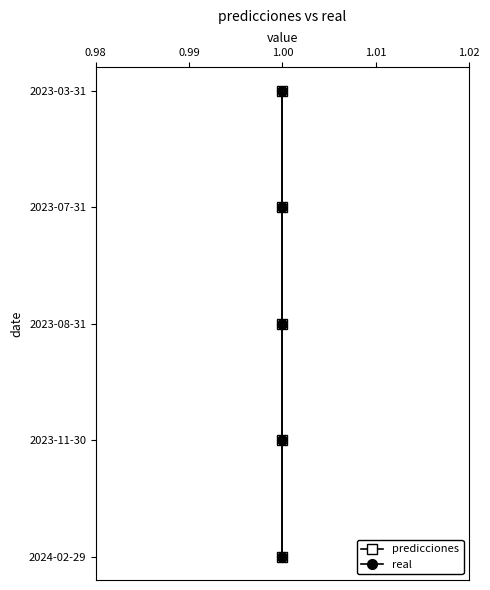

Does the chart have visible grid lines?

No